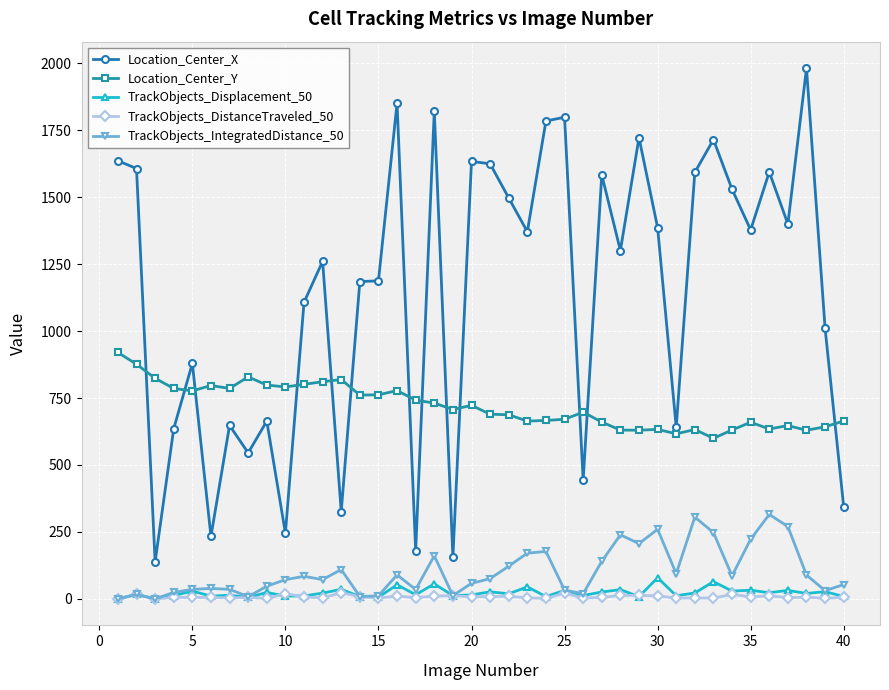

Which series has the widest spread of values?

Location_Center_X